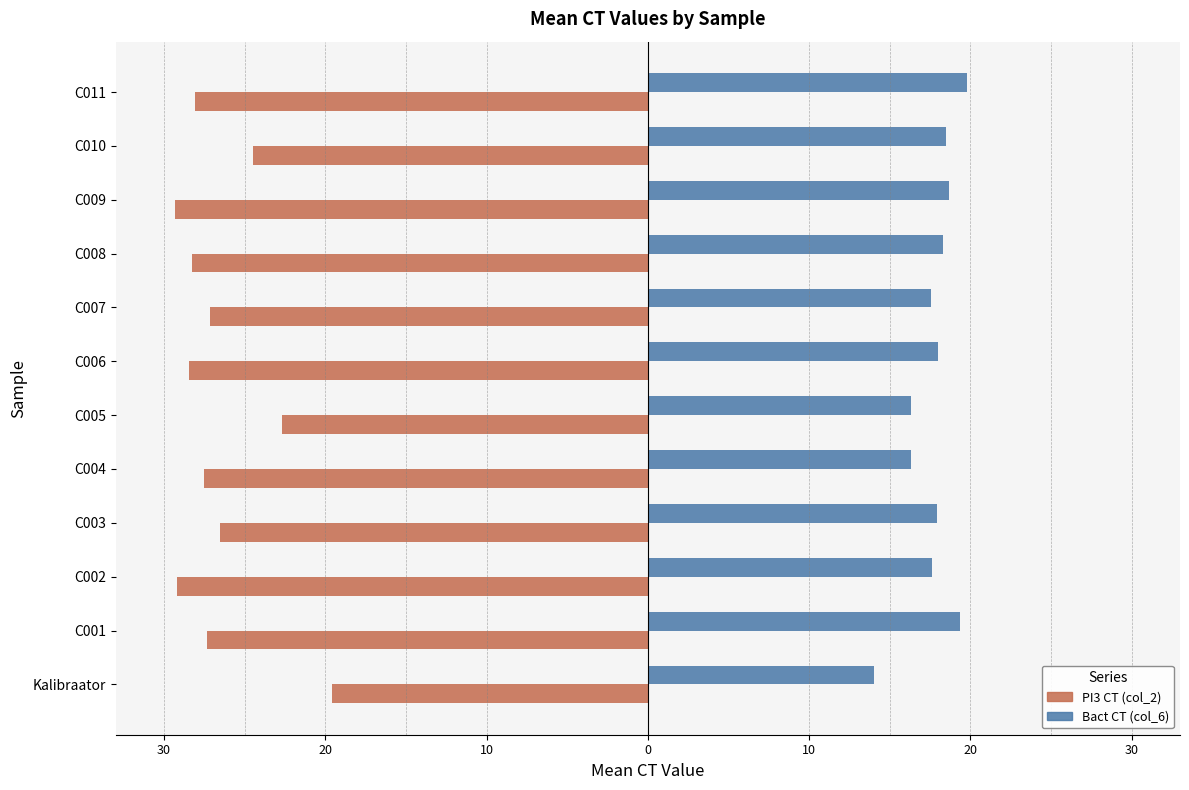

What are all the series names shown in the legend?

PI3 CT (col_2), Bact CT (col_6)